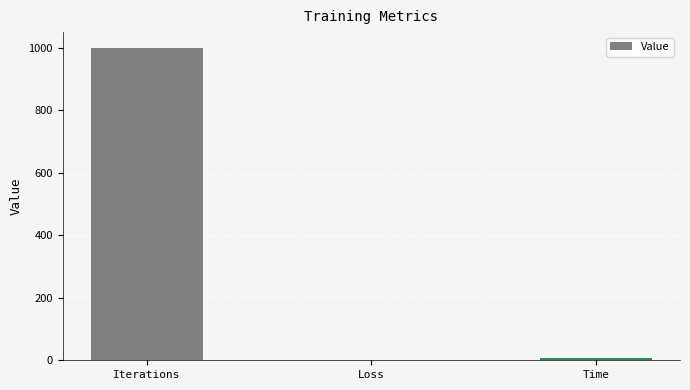

Which label corresponds to the largest value in the chart?

Iterations